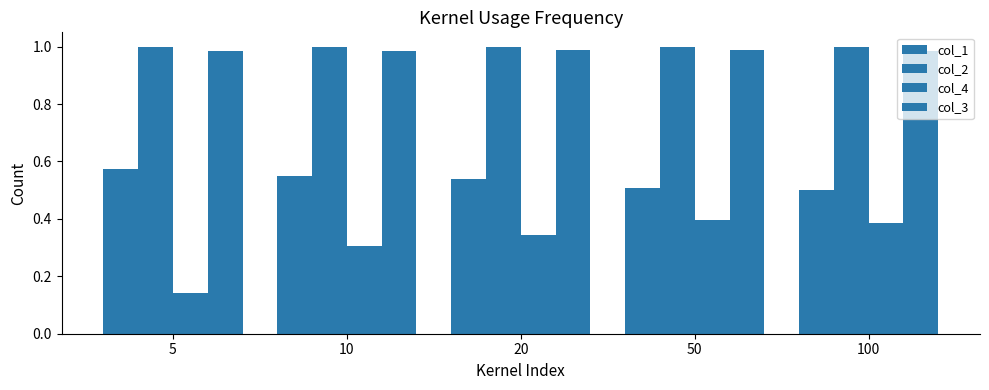

Reading left to right, transcribe all the data shown in this chart.

col_1: 5=0.6	10=0.6	20=0.5	50=0.5	100=0.5
col_2: 5=1.0	10=1.0	20=1.0	50=1.0	100=1.0
col_4: 5=0.1	10=0.3	20=0.3	50=0.4	100=0.4
col_3: 5=1.0	10=1.0	20=1.0	50=1.0	100=1.0